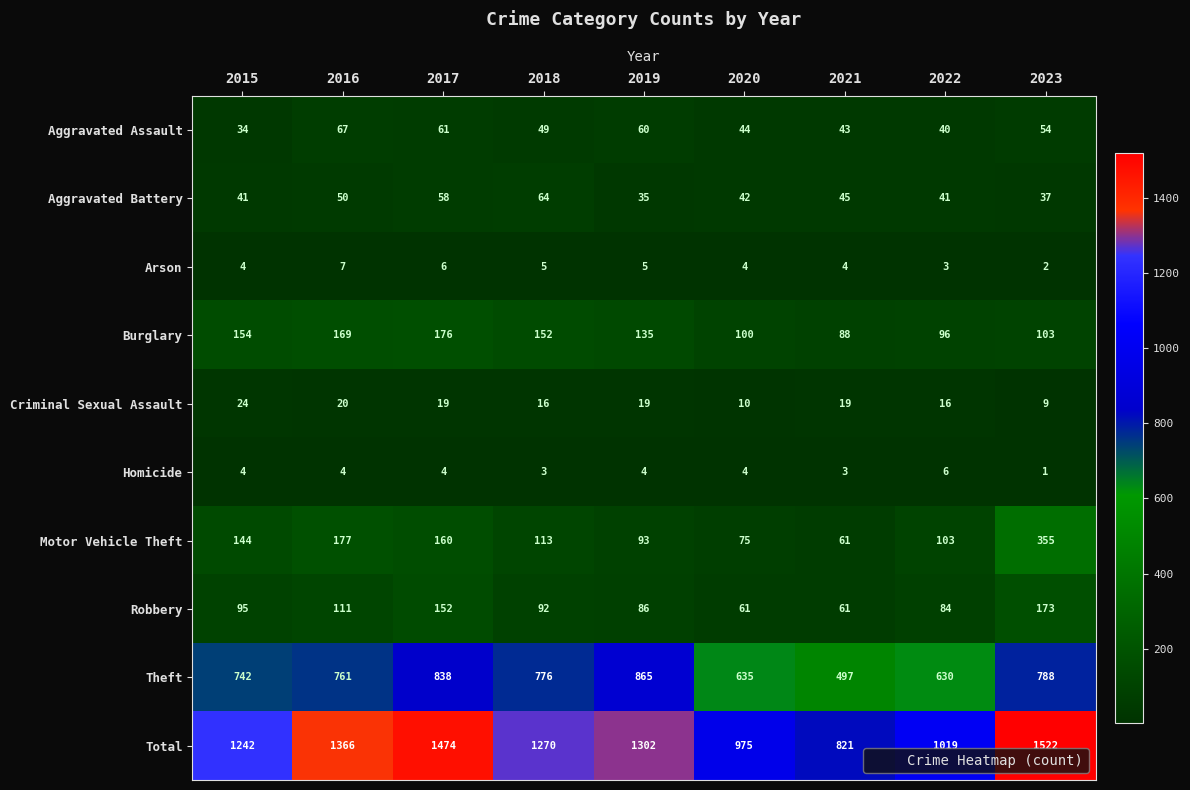

True or false: Theft has a value of 761 at 2016.

True